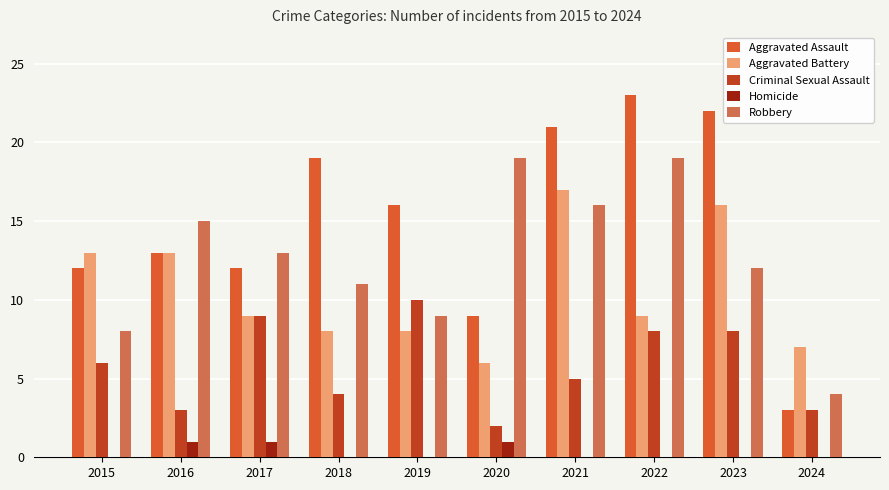

True or false: Aggravated Battery has a value of 7 at 2024.

True